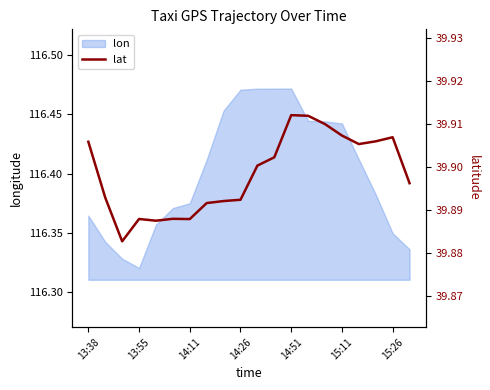

At which label is lon closest to 116?

13:55